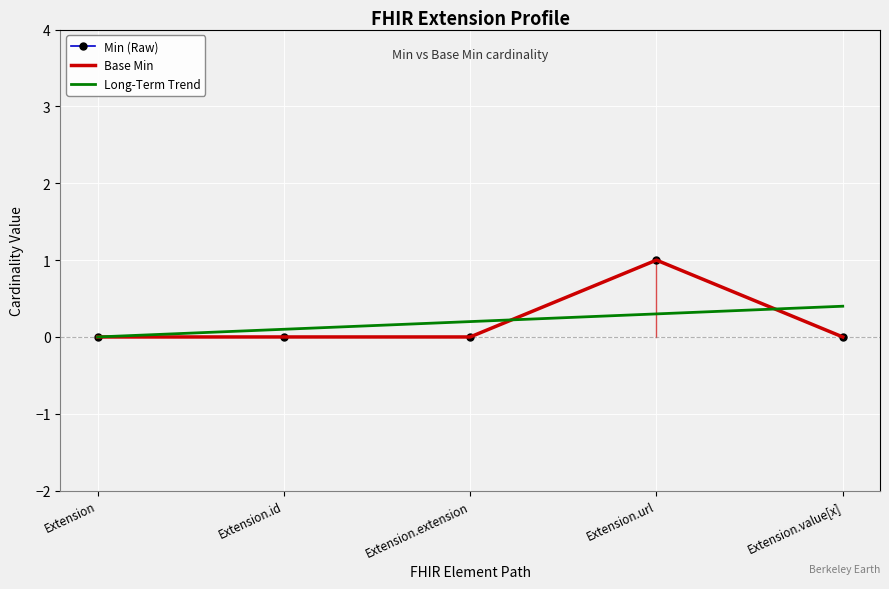

At Extension.value[x], list the series in order from smallest to largest.

Min (Raw), Base Min, Long-Term Trend